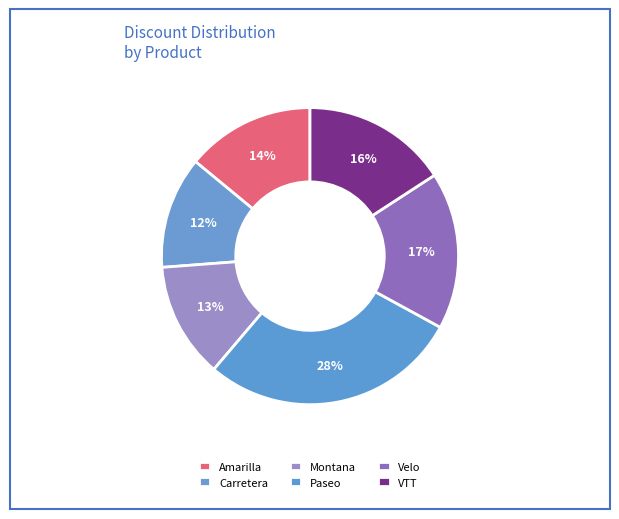

The Velo slice represents 17% of the pie. True or false?

True